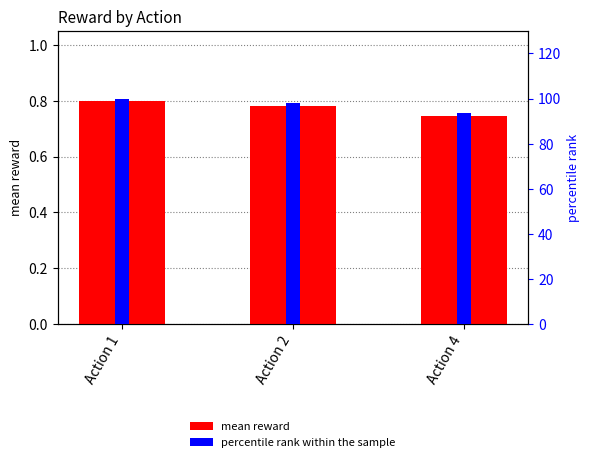

Reading right to left, list all the values displayed in this chart.

mean reward: 0.7	0.8	0.8
percentile rank within the sample: 93.7	98.1	100.0